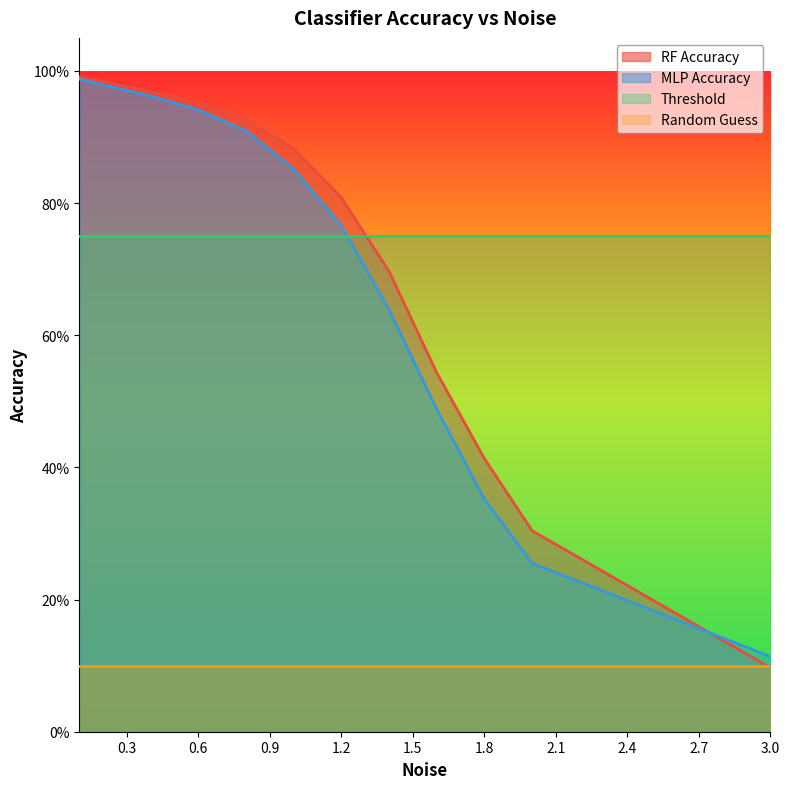

What are all the series names shown in the legend?

RF Accuracy, MLP Accuracy, Threshold, Random Guess